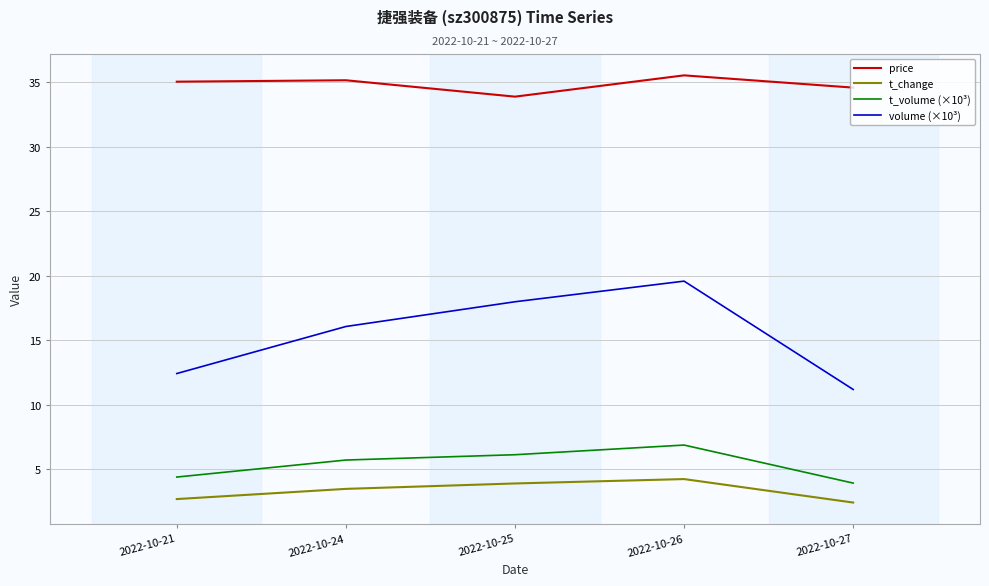

What is the smallest value displayed?

2.4